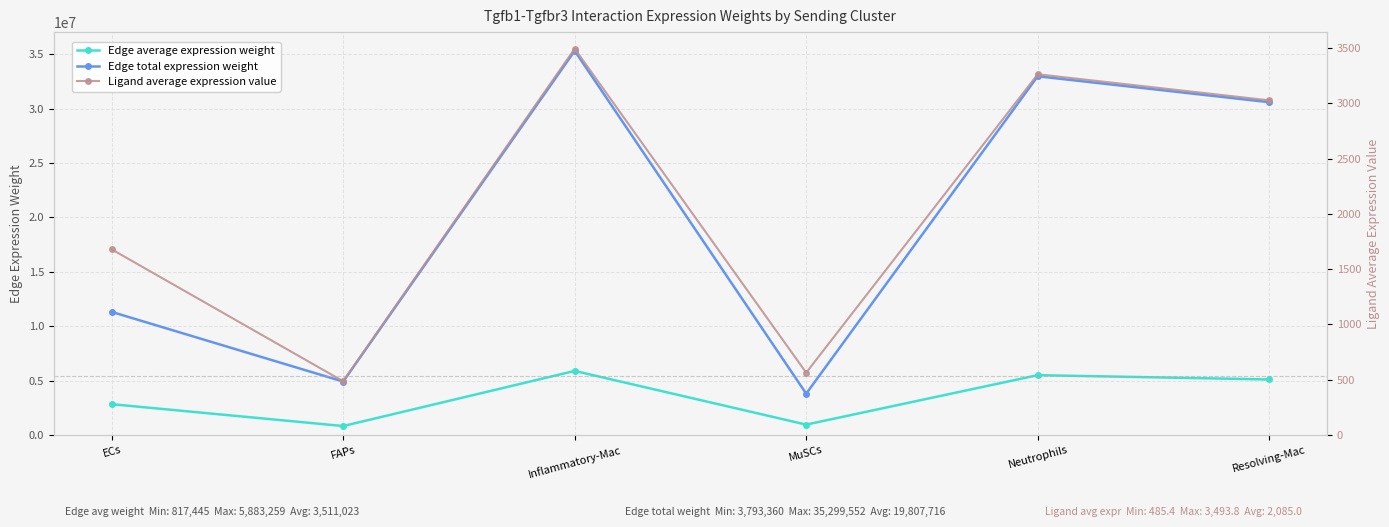

Reading left to right, list all the values displayed in this chart.

Edge average expression weight: ECs=2826933.9	FAPs=817444.8	Inflammatory-Mac=5883258.7	MuSCs=948339.9	Neutrophils=5493652.3	Resolving-Mac=5096511.3
Edge total expression weight: ECs=11307735.5	FAPs=4904669.0	Inflammatory-Mac=35299552.4	MuSCs=3793359.7	Neutrophils=32961913.8	Resolving-Mac=30579067.9
Ligand average expression value: ECs=1678.8	FAPs=485.4	Inflammatory-Mac=3493.8	MuSCs=563.2	Neutrophils=3262.4	Resolving-Mac=3026.6